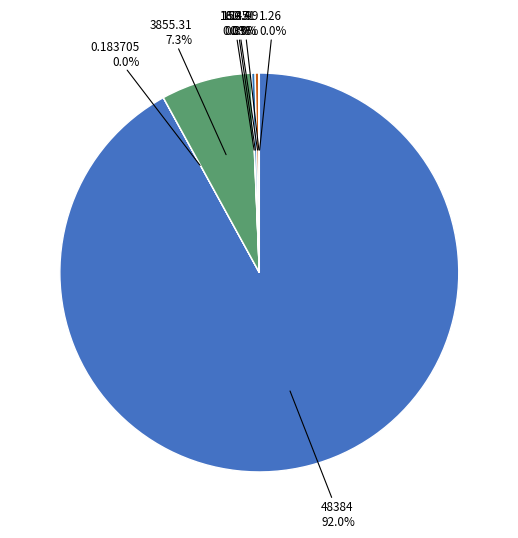

How many slices are in this pie chart?

8